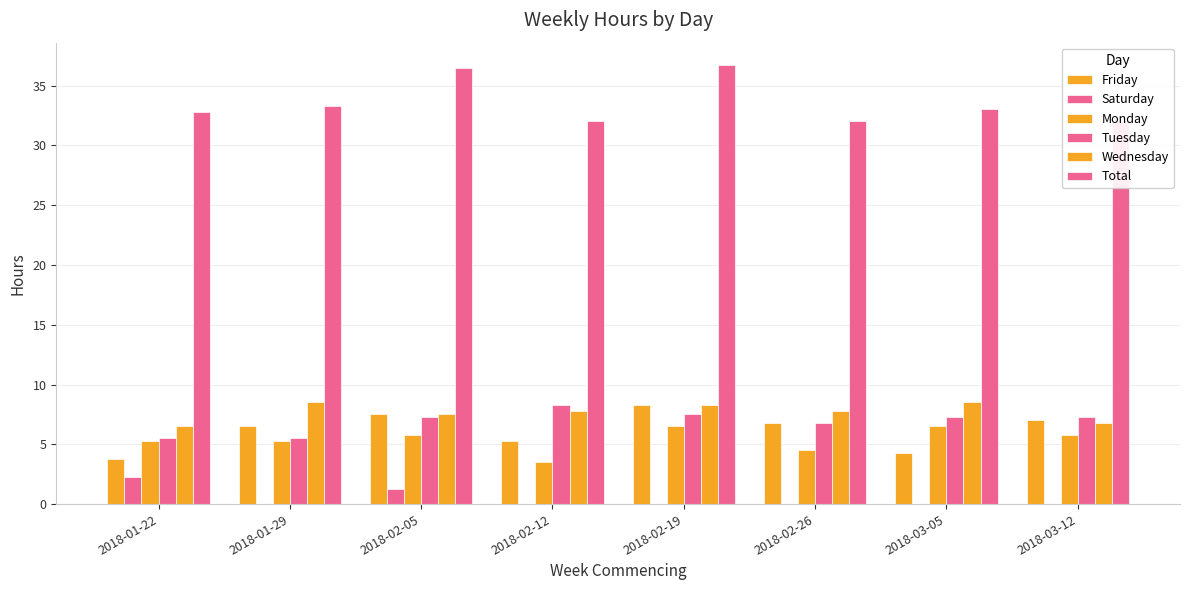

What is the value of the Wednesday bar at the 5th from the left?

8.2